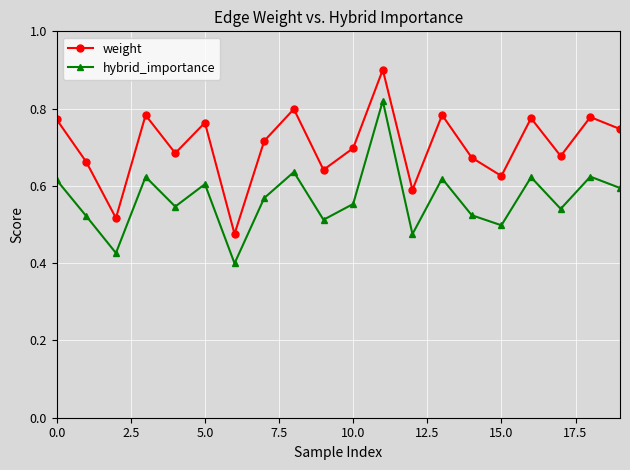

What is the greatest value displayed?

0.9